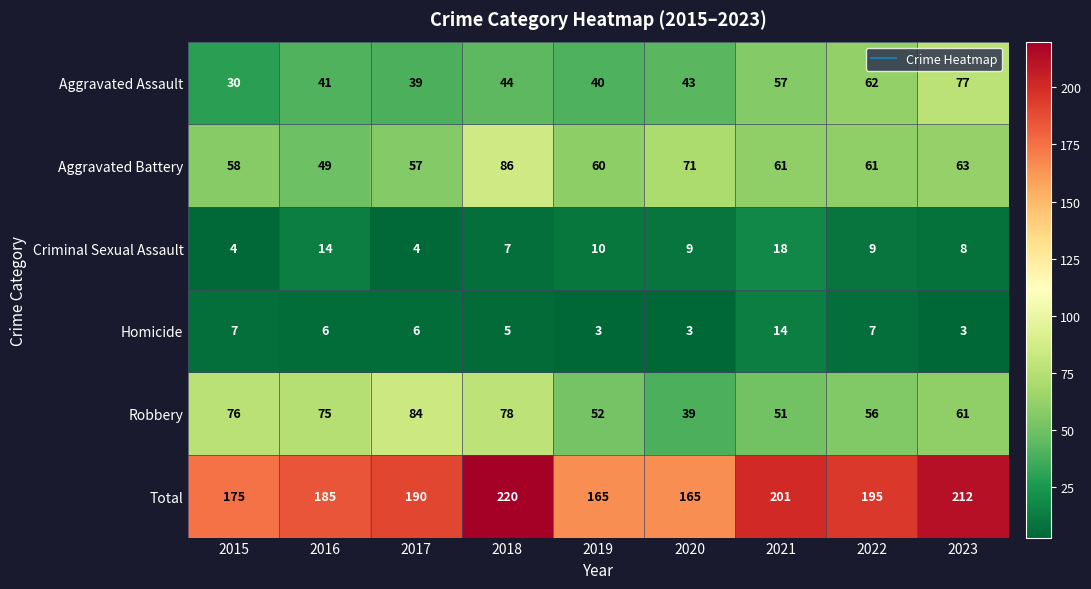

What is the difference between the maximum and minimum values in the Total series?

55